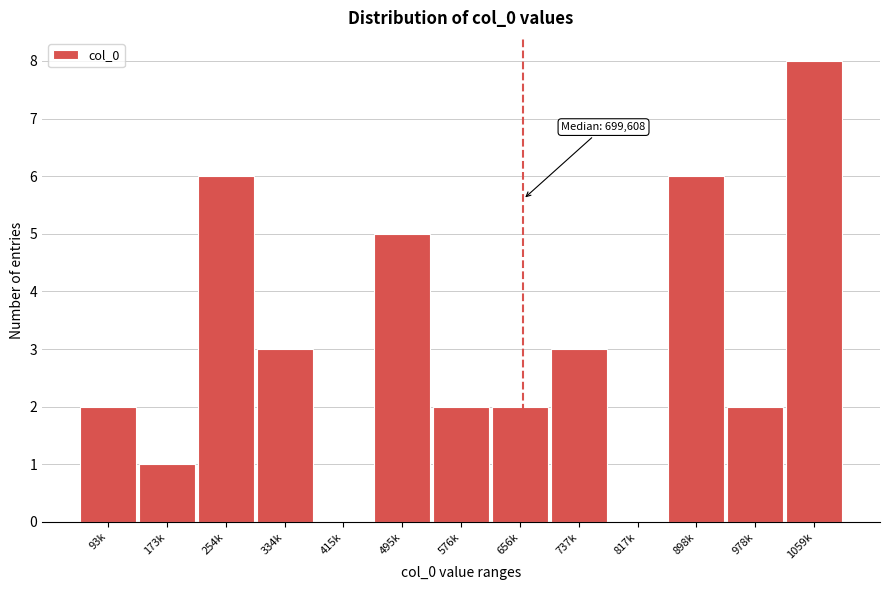

Reading left to right, list all the values displayed in this chart.

93k=2	173k=1	254k=6	334k=3	415k=0	495k=5	576k=2	656k=2	737k=3	817k=0	898k=6	978k=2	1059k=8